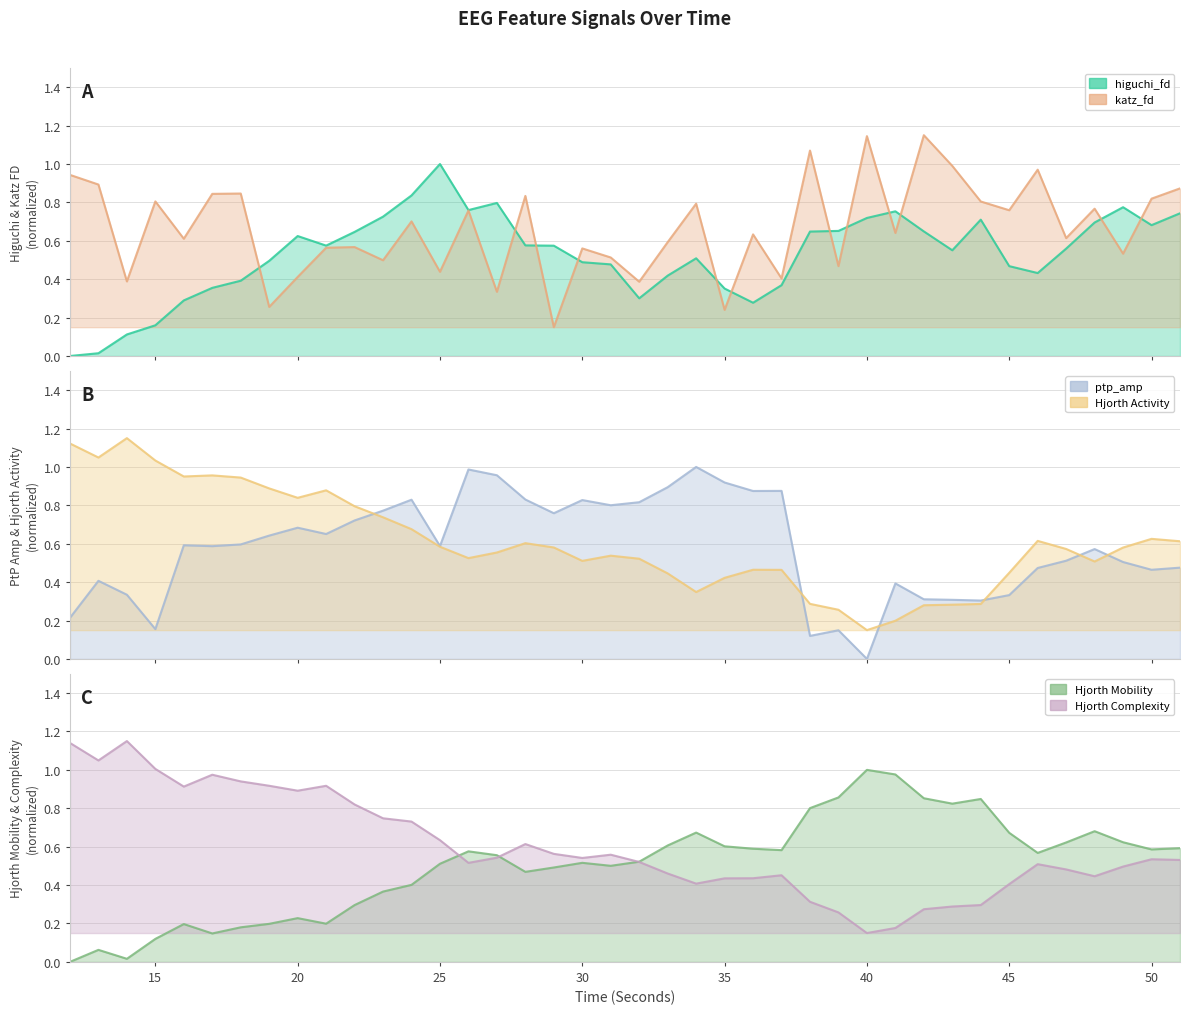

How many intersections are there between hjorthActivity_EEG and katz_fd_EEG?

15